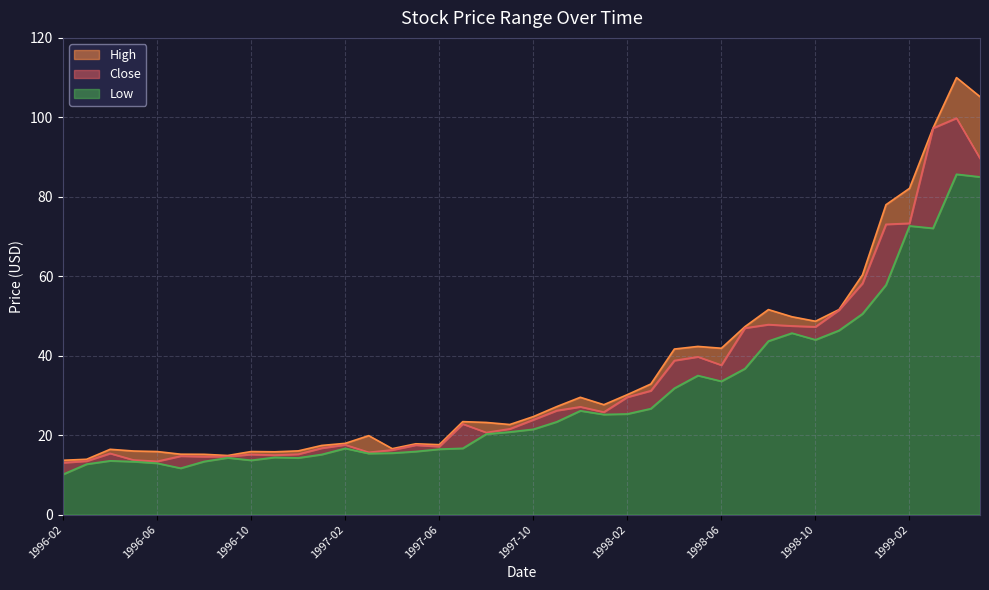

How many data points does each series have?

40